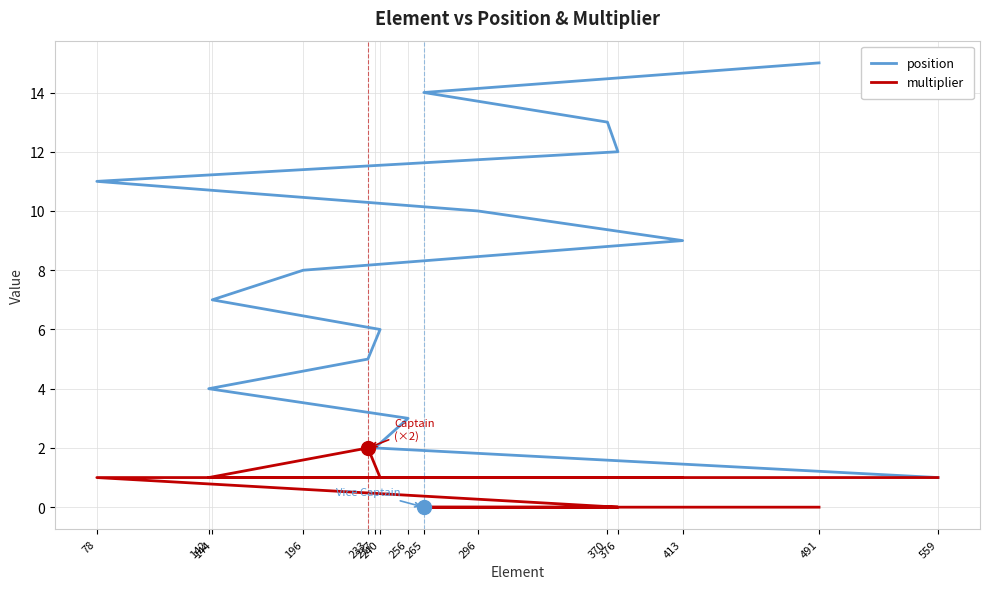

True or false: multiplier and position cross at least once.

False